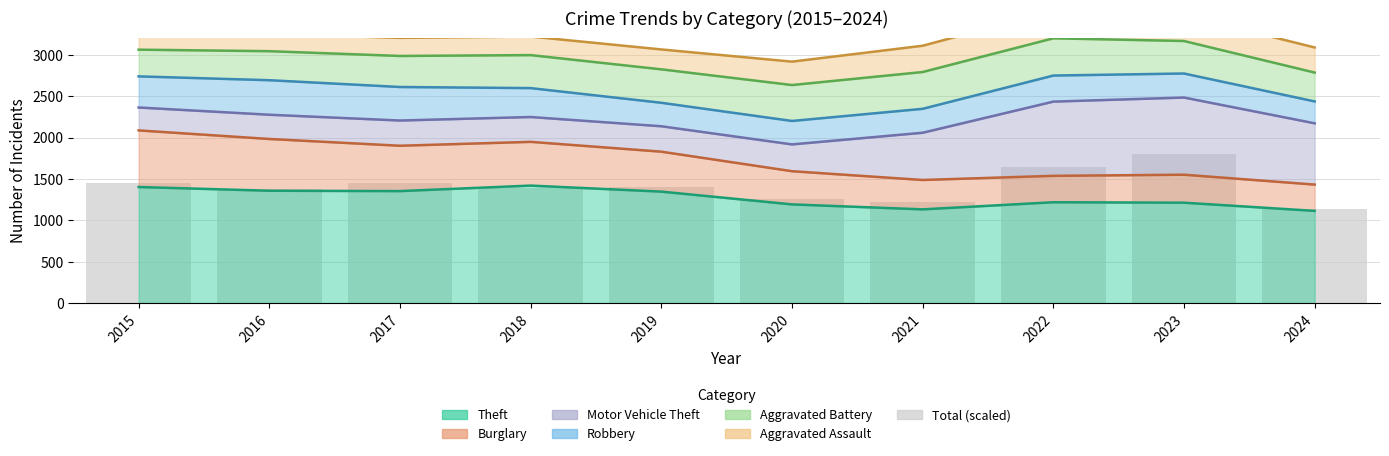

What is the value of the 5th bar from the left?

1405.7